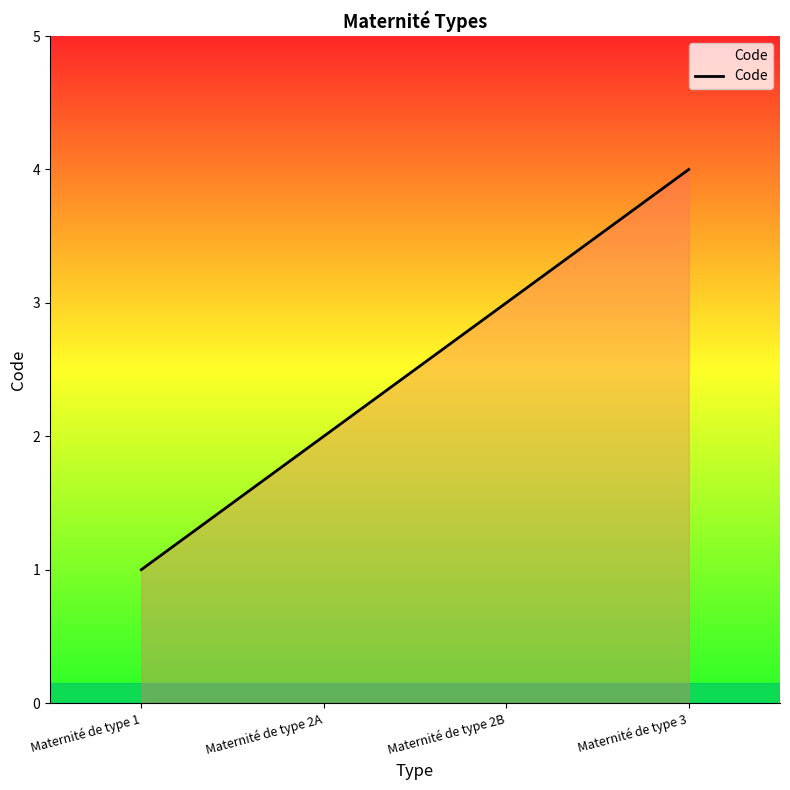

What is the difference between the values at Maternité de type 1 and Maternité de type 3?

3